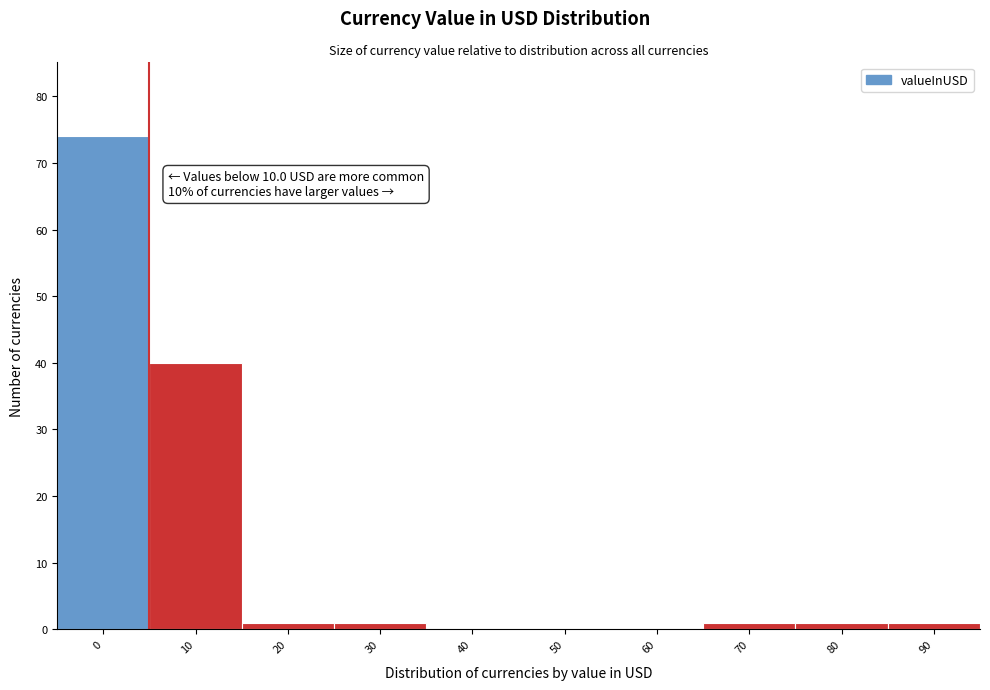

Reading left to right, list all the values displayed in this chart.

0=74	10=40	20=1	30=1	40=0	50=0	60=0	70=1	80=1	90=1